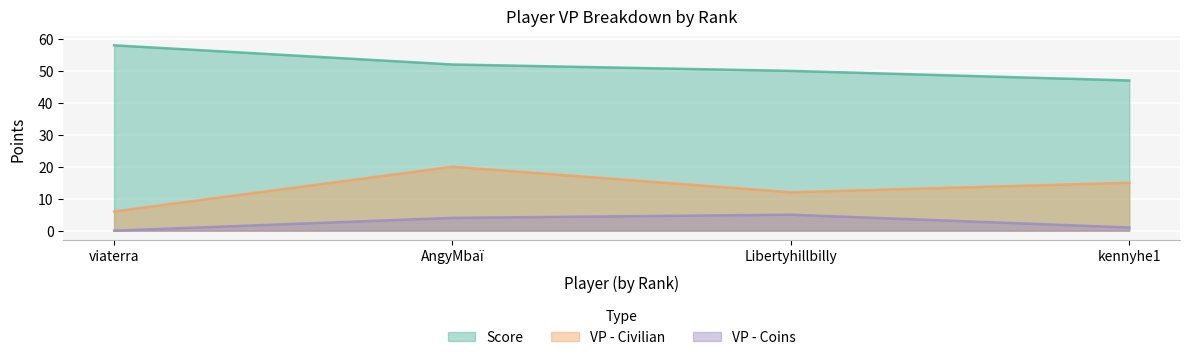

Where is VP - Civilian nearest to the value 13?

Libertyhillbilly